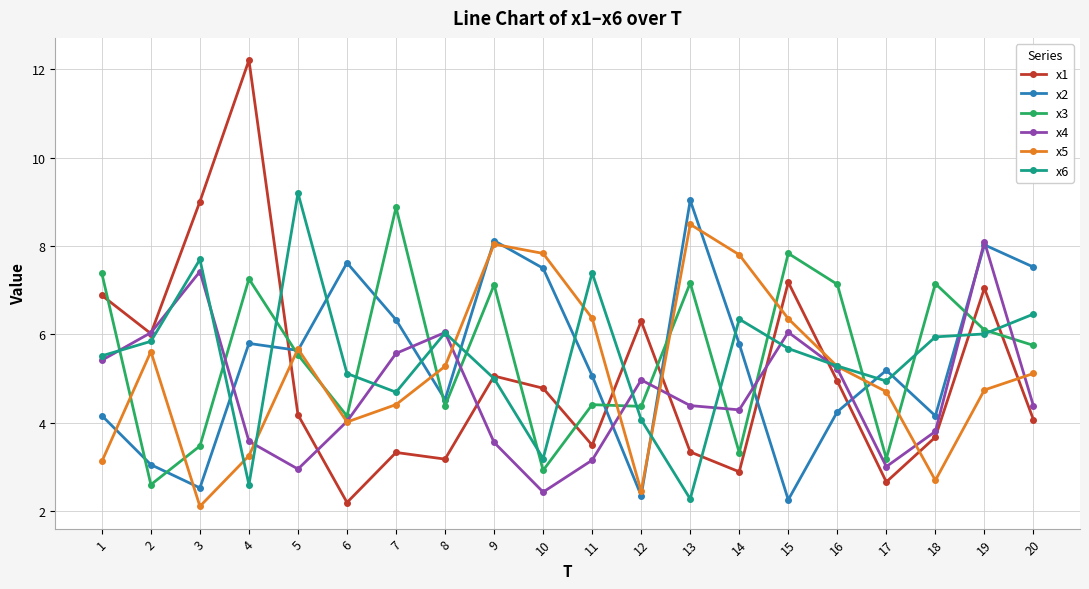

Rank the series by their maximum value, from lowest to highest.

x4, x5, x3, x2, x6, x1